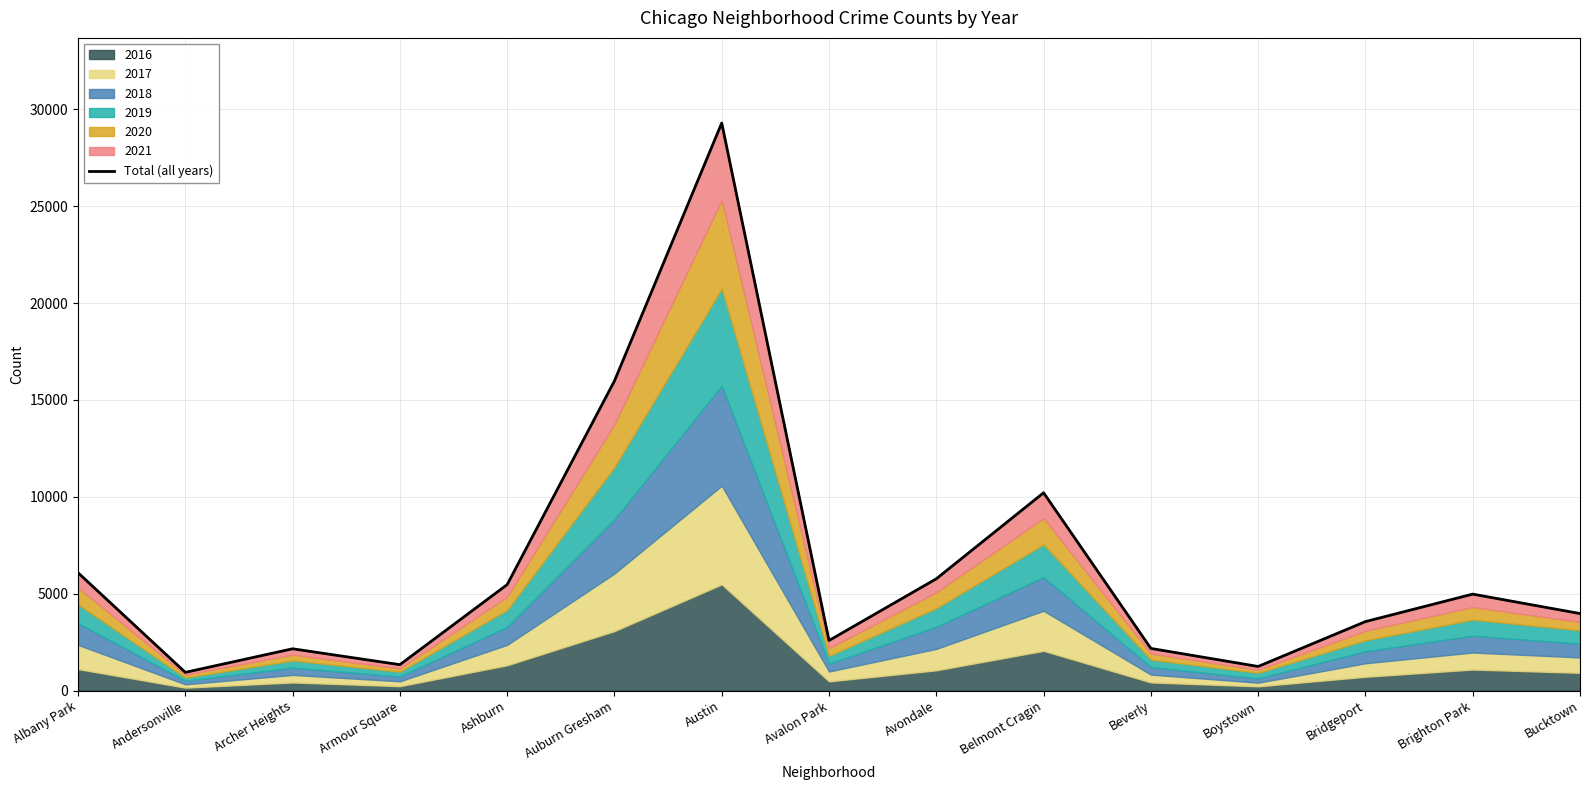

What is the change in value from Andersonville to Auburn Gresham?

+15040